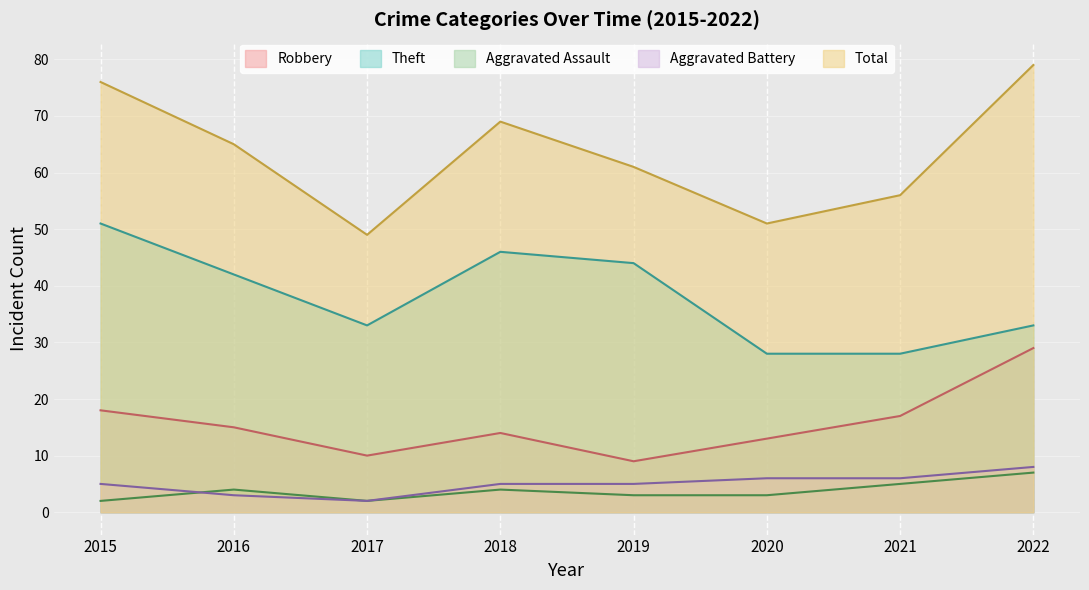

Where is Theft nearest to the value 39?

2016